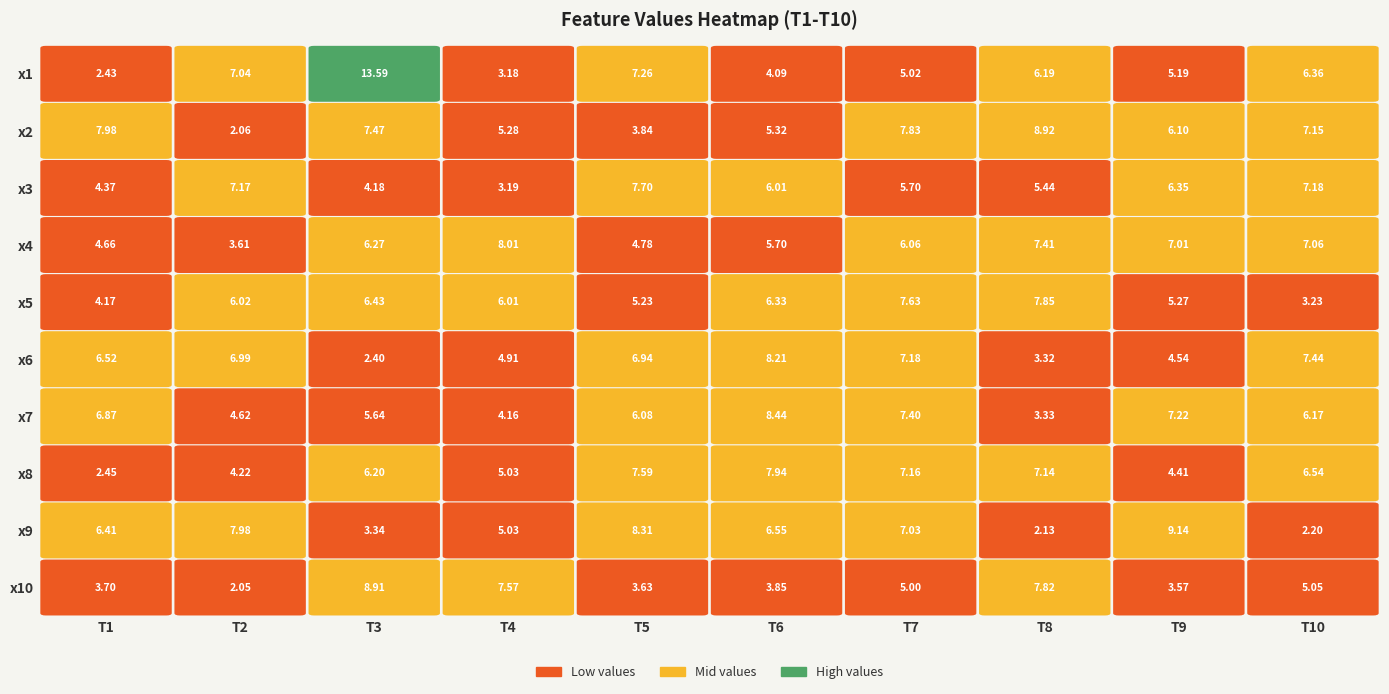

Reading left to right, list all the values displayed in this chart.

T1: 2.4	8.0	4.4	4.7	4.2	6.5	6.9	2.4	6.4	3.7
T2: 7.0	2.1	7.2	3.6	6.0	7.0	4.6	4.2	8.0	2.0
T3: 13.6	7.5	4.2	6.3	6.4	2.4	5.6	6.2	3.3	8.9
T4: 3.2	5.3	3.2	8.0	6.0	4.9	4.2	5.0	5.0	7.6
T5: 7.3	3.8	7.7	4.8	5.2	6.9	6.1	7.6	8.3	3.6
T6: 4.1	5.3	6.0	5.7	6.3	8.2	8.4	7.9	6.6	3.9
T7: 5.0	7.8	5.7	6.1	7.6	7.2	7.4	7.2	7.0	5.0
T8: 6.2	8.9	5.4	7.4	7.9	3.3	3.3	7.1	2.1	7.8
T9: 5.2	6.1	6.4	7.0	5.3	4.5	7.2	4.4	9.1	3.6
T10: 6.4	7.2	7.2	7.1	3.2	7.4	6.2	6.5	2.2	5.0